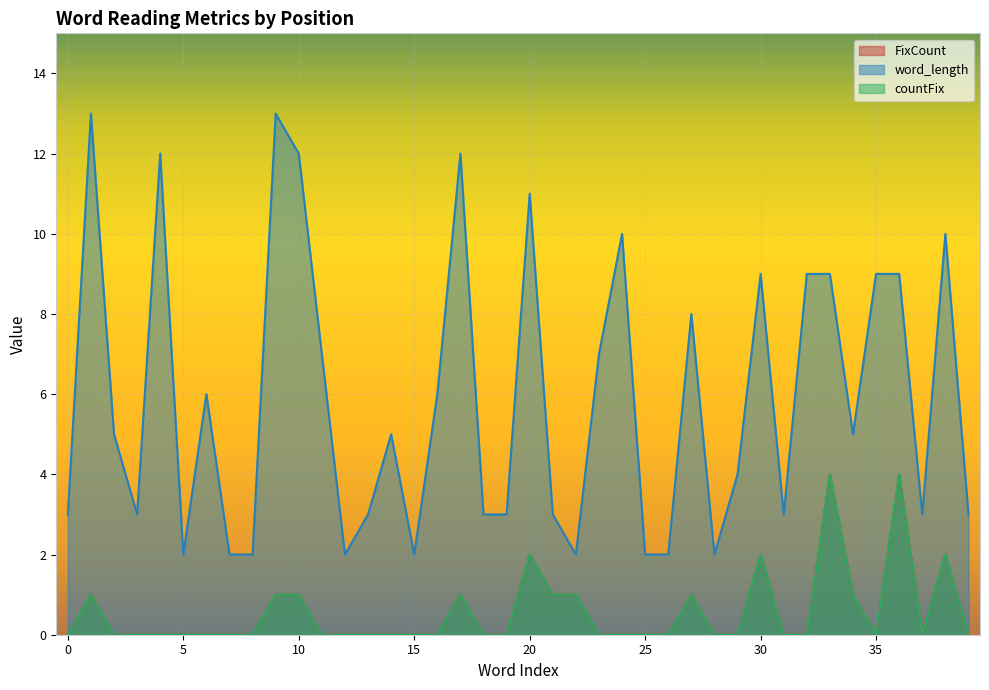

How many lines are shown in the chart?

3